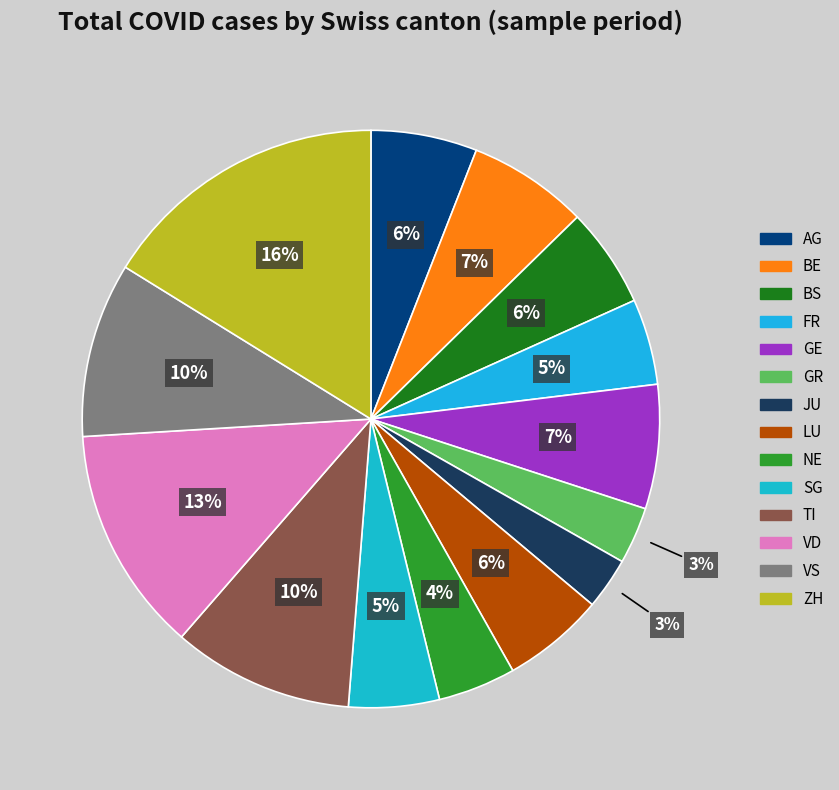

The NE slice represents 4% of the pie. True or false?

True